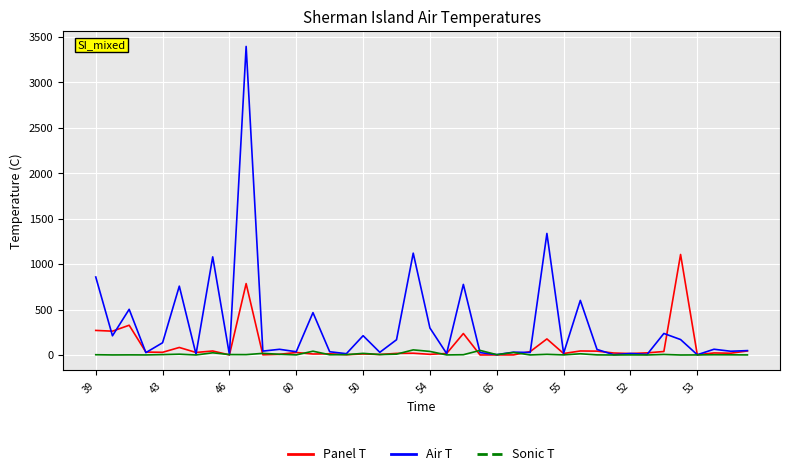

What is the greatest value displayed?

3396.7